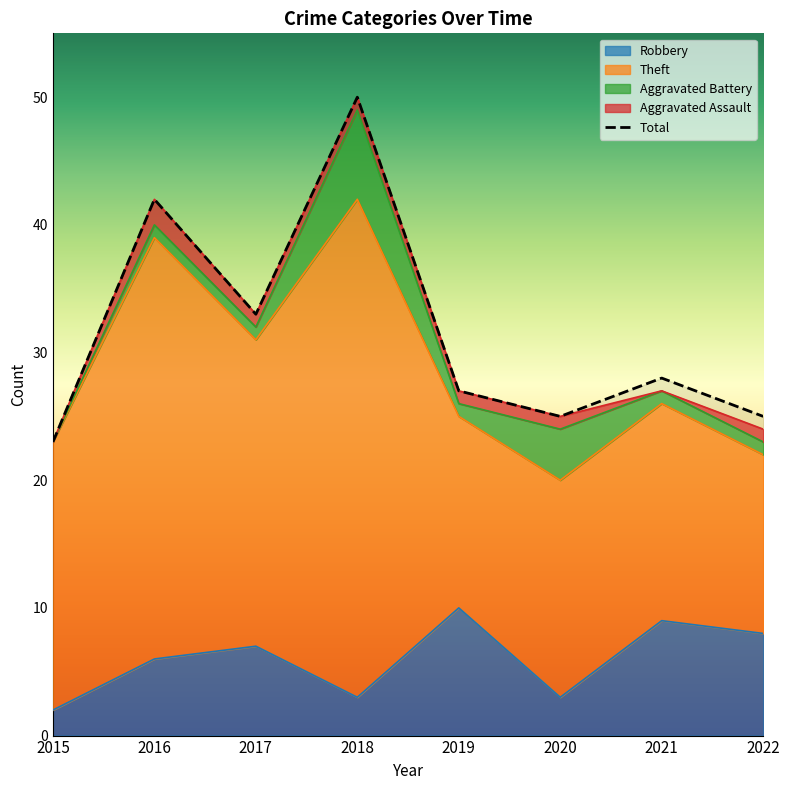

Reading left to right, what are all the values shown in this chart?

Robbery: 2	6	7	3	10	3	9	8
Theft: 21	33	24	39	15	17	17	14
Aggravated Battery: 0	1	1	7	1	4	1	1
Aggravated Assault: 0	2	1	1	1	1	0	1
Total: 23	42	33	50	27	25	28	25